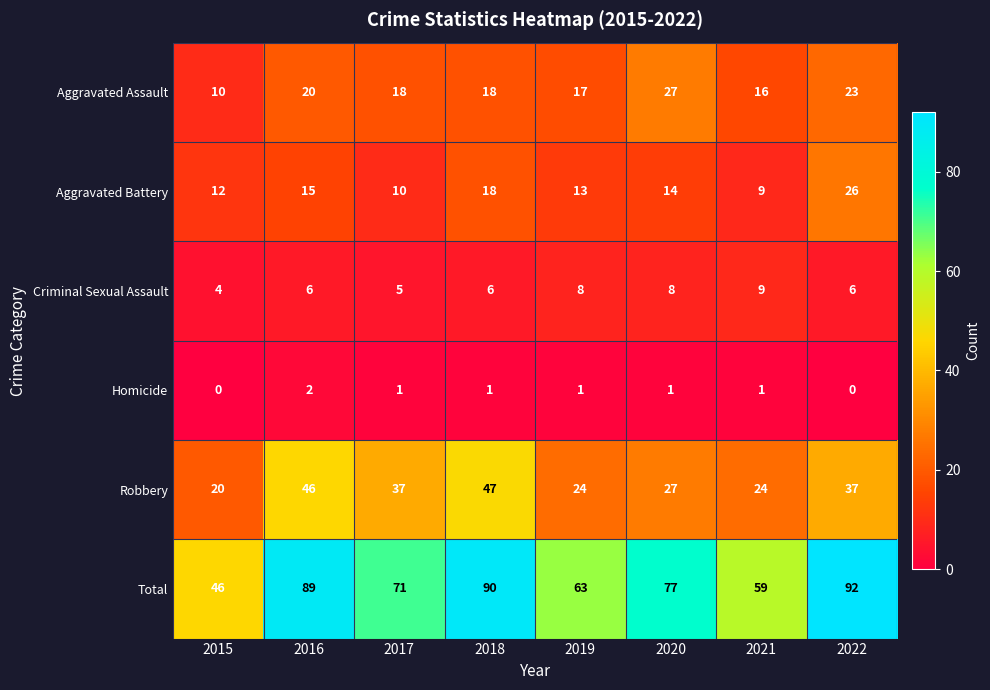

At how many categories does at least one series exceed 39?

8